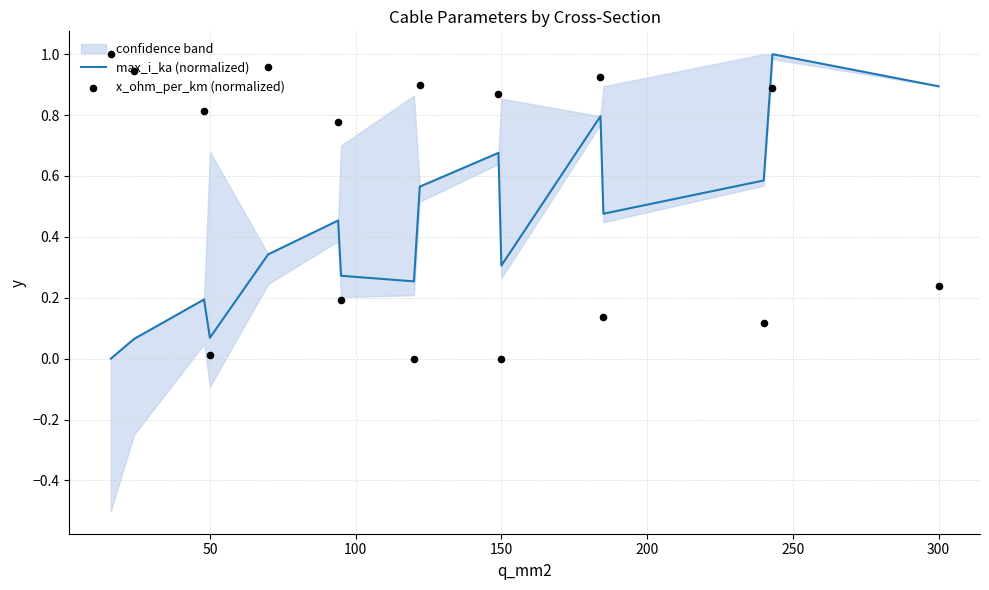

Which series reaches the maximum Y coordinate?

max_i_ka (normalized)